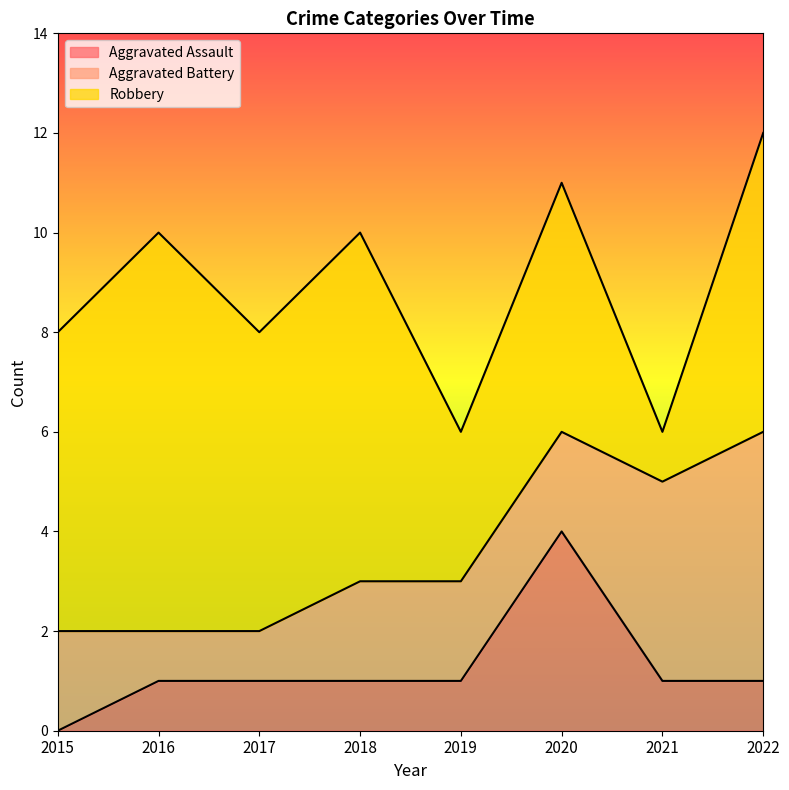

Where do Aggravated Battery and Aggravated Assault first cross each other?

2019 and 2020